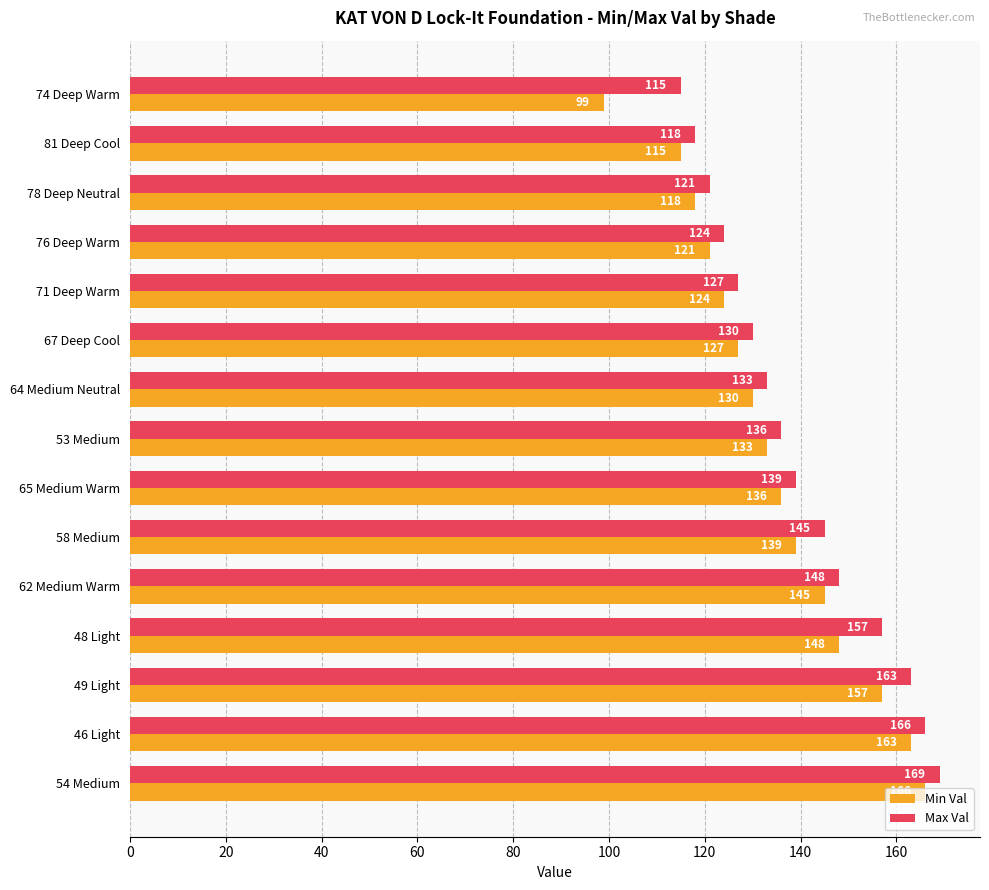

Which series changed the most between 74 Deep Warm and 64 Medium Neutral?

Min Val